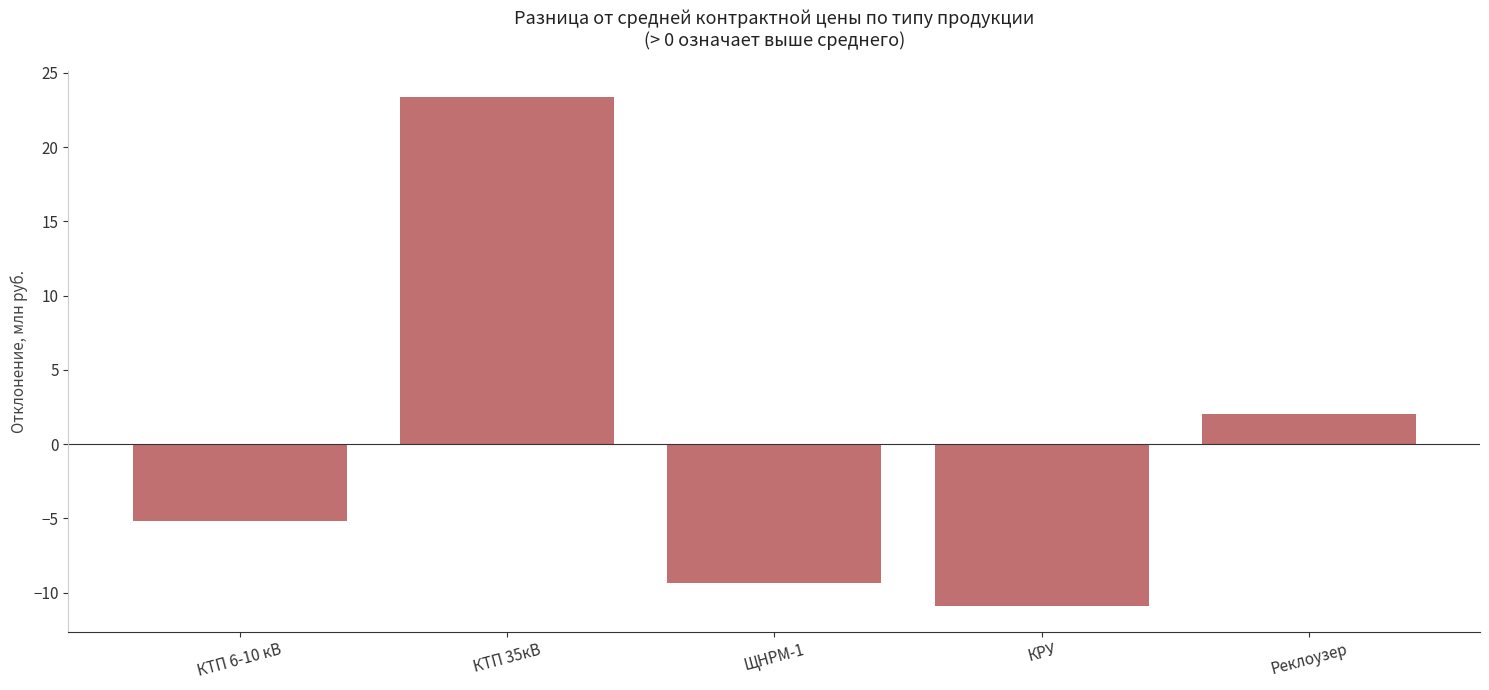

What is the minimum value shown in the chart?

-10.9